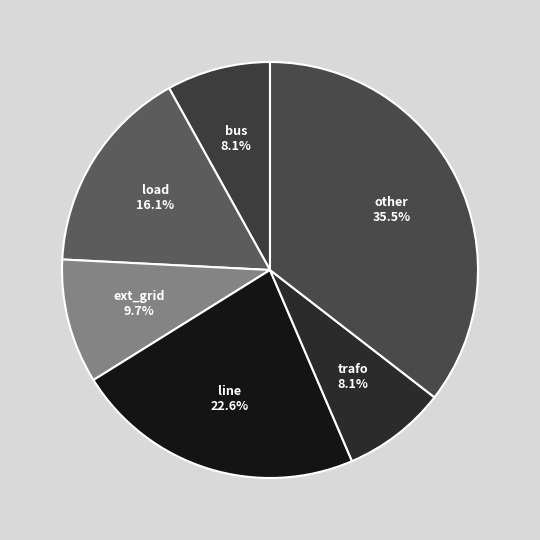

Count the number of slices in the pie.

6